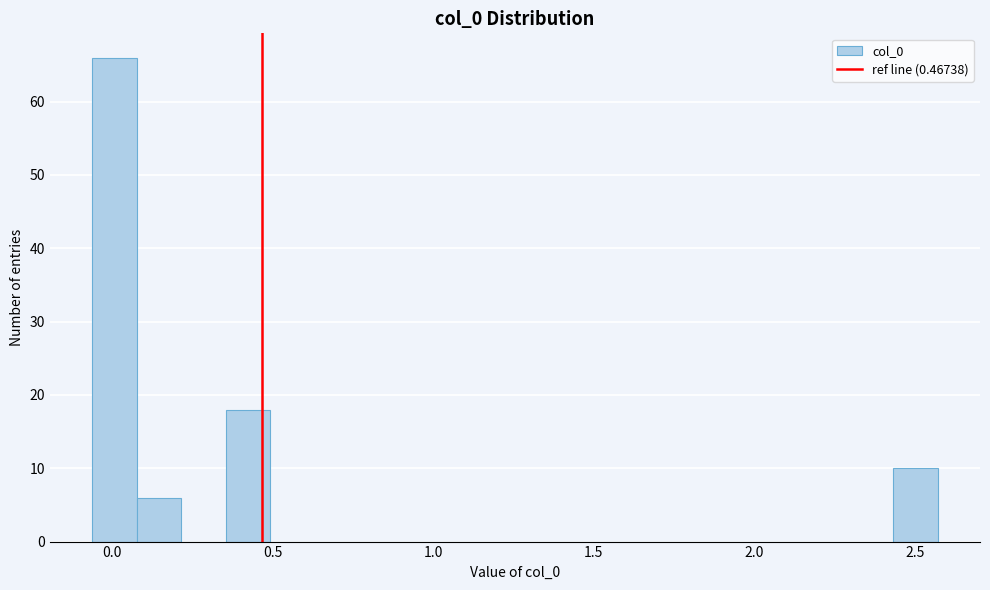

Around what value on the x-axis is the tallest bar? Give the approximate position of its centre, as read against the axis.

0.00